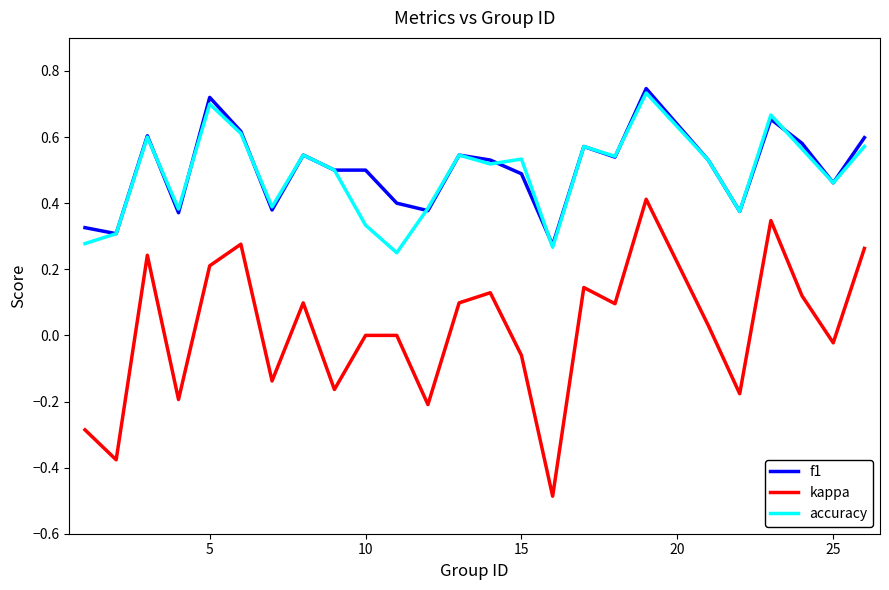

True or false: kappa and accuracy intersect in this chart.

False